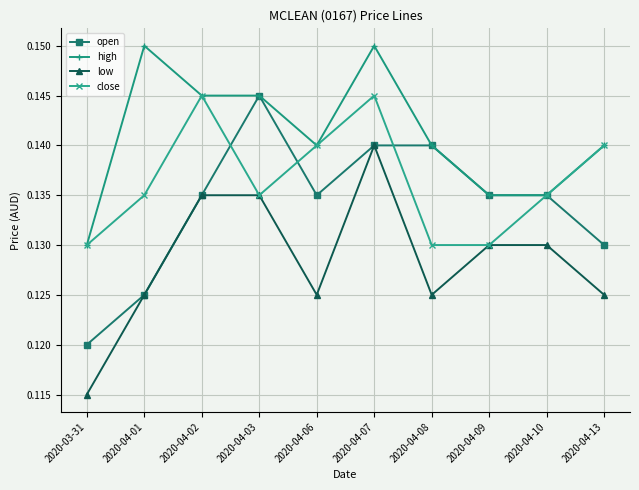

What is the sum of the high values at 2020-04-01 and 2020-04-02?

0.3